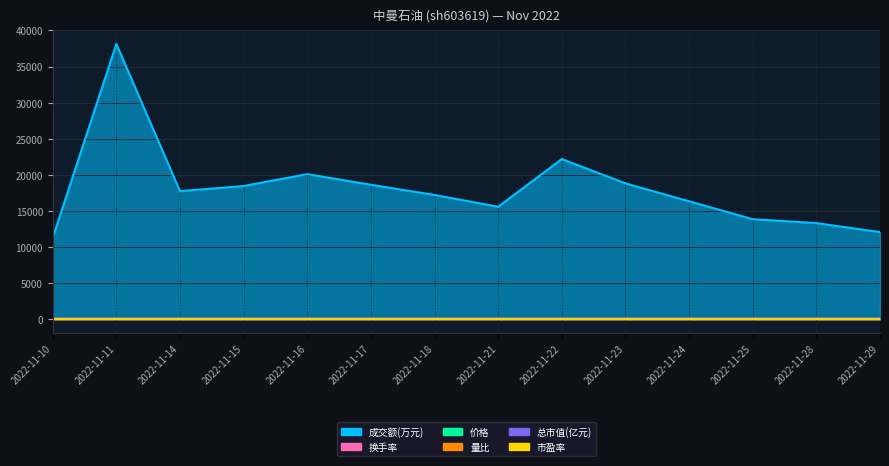

Does the chart display data point markers on the line(s)?

No